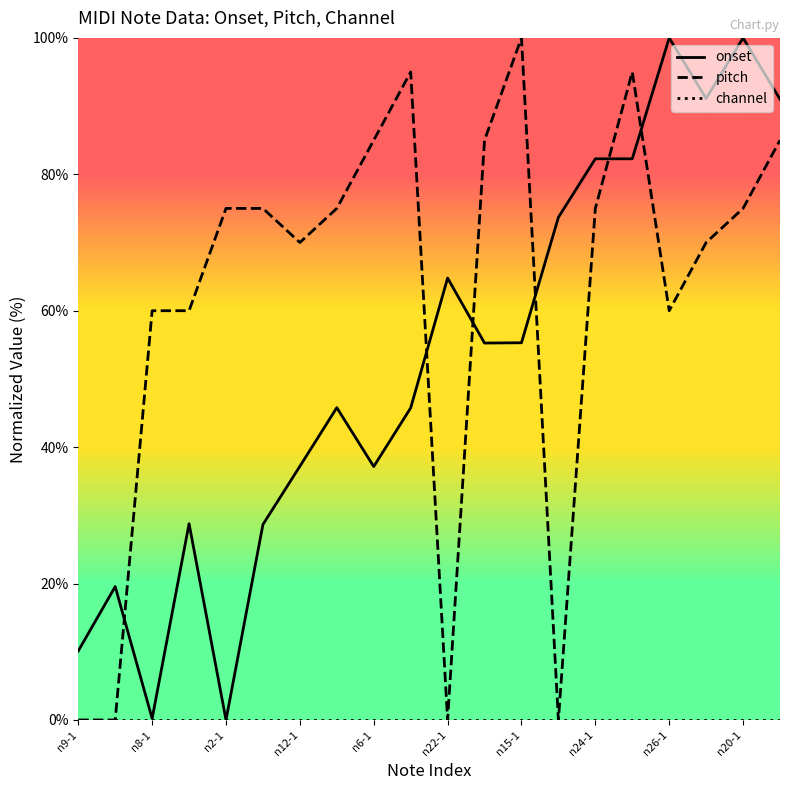

At which label does pitch reach its peak?

n15-1